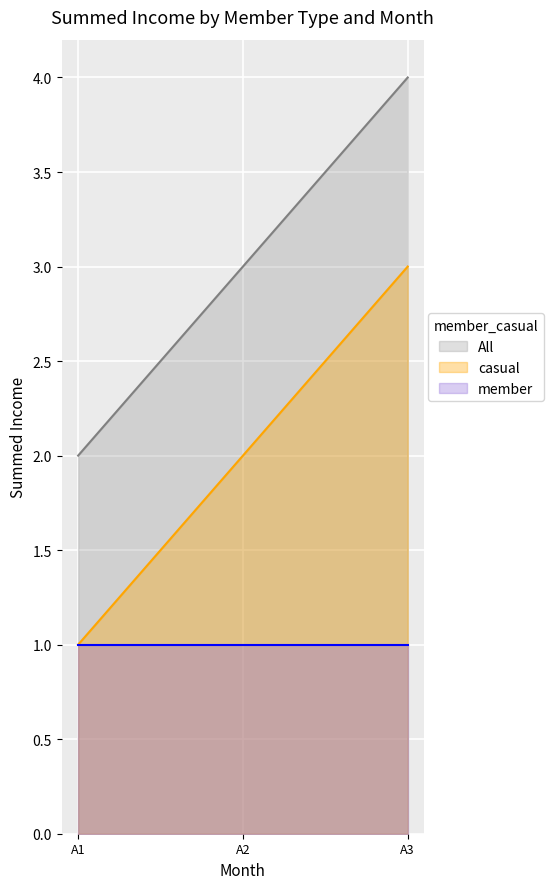

How many distinct data groups are displayed?

3